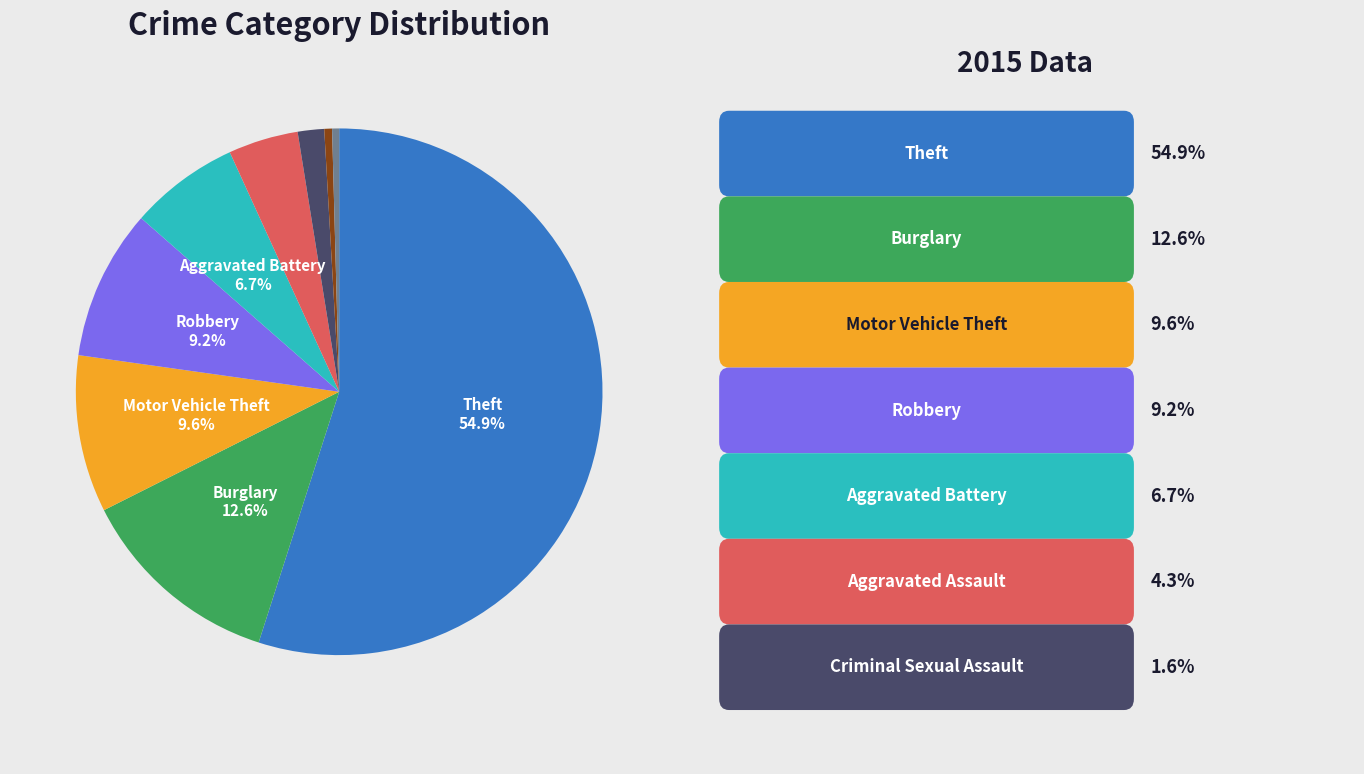

Is there a majority slice in this chart?

Yes